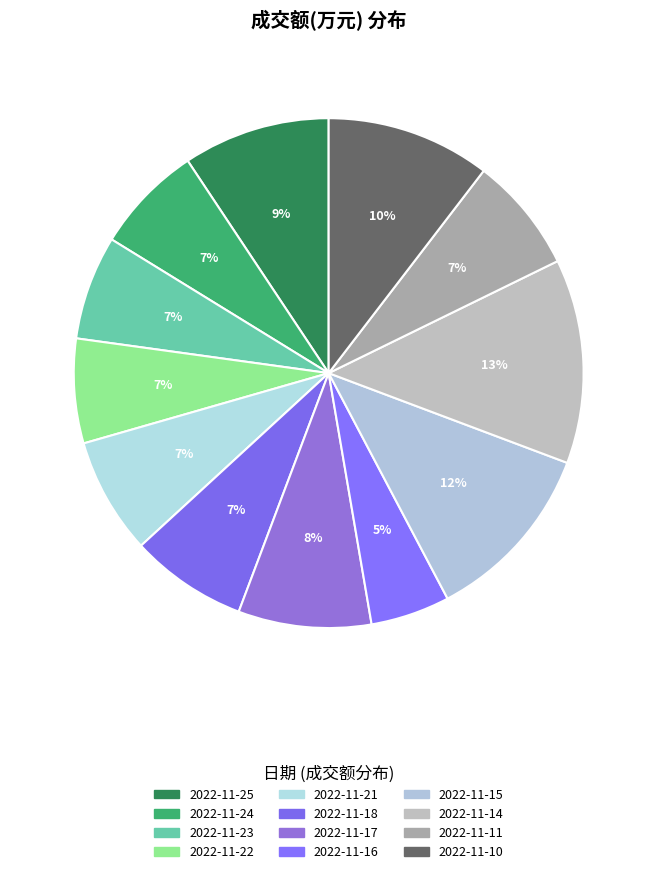

Approximately how many times larger is the value at 2022-11-24 compared to 2022-11-18?

0.9